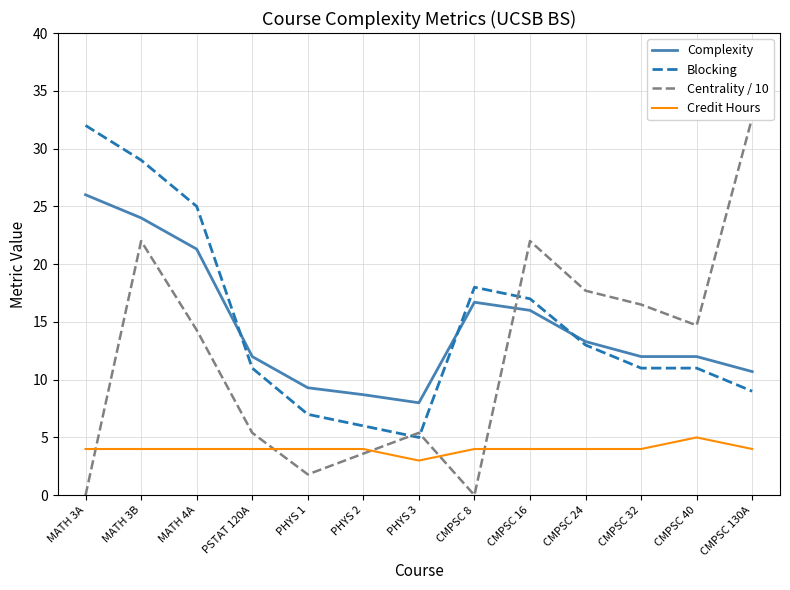

What is the total value across all series at CMPSC 24?

48.0